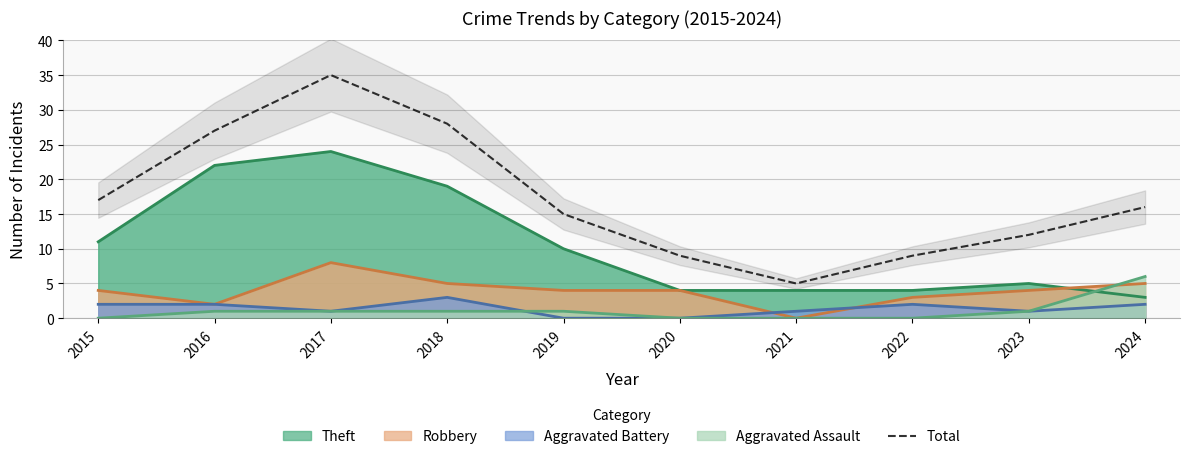

How many values are below 16?

5